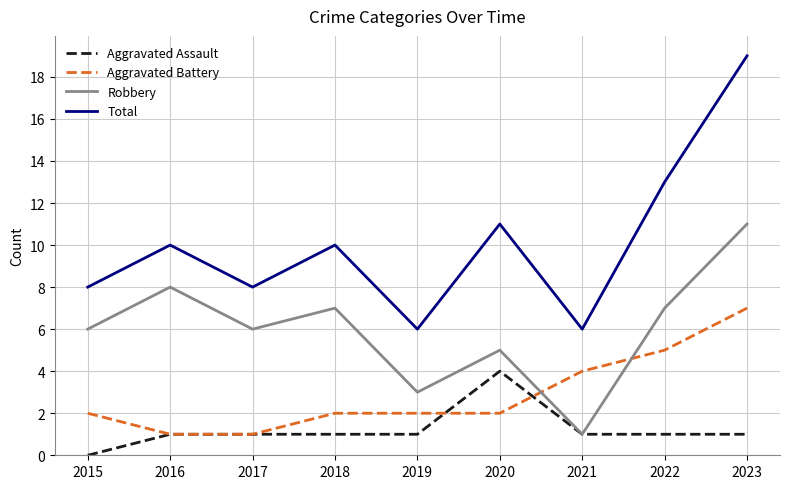

Does the chart display data point markers on the line(s)?

No